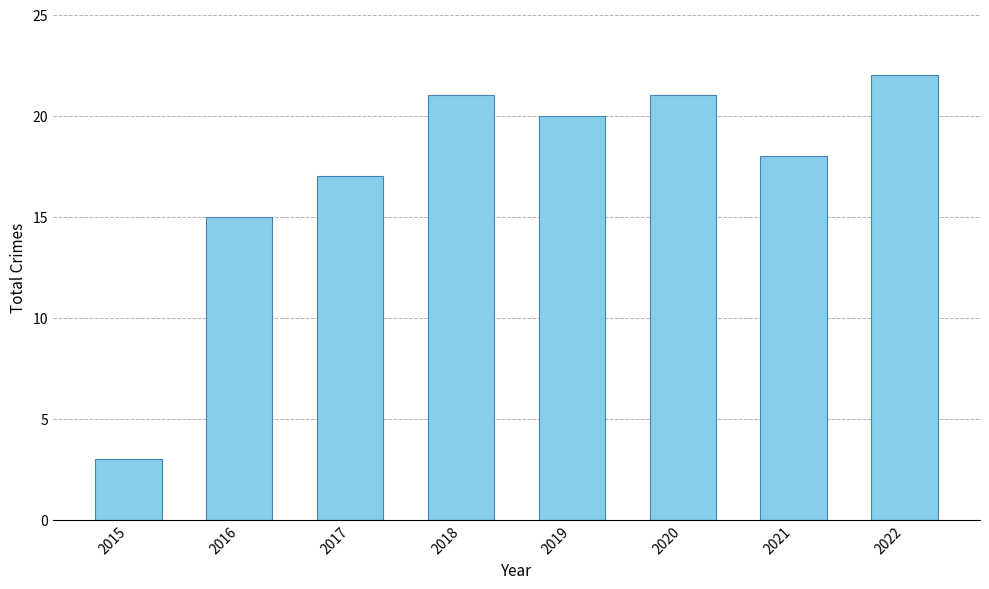

What is the difference between the values at 2020 and 2017?

4